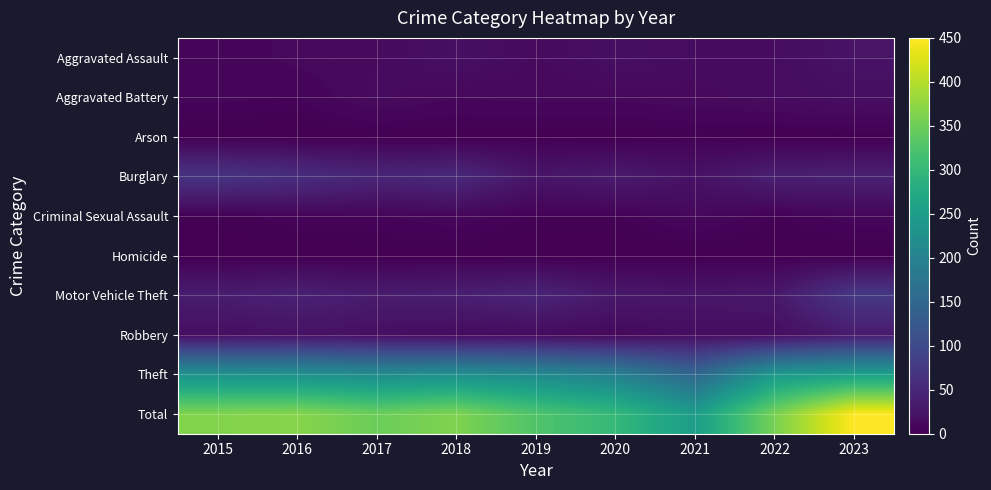

Which series has the widest spread of values?

Total